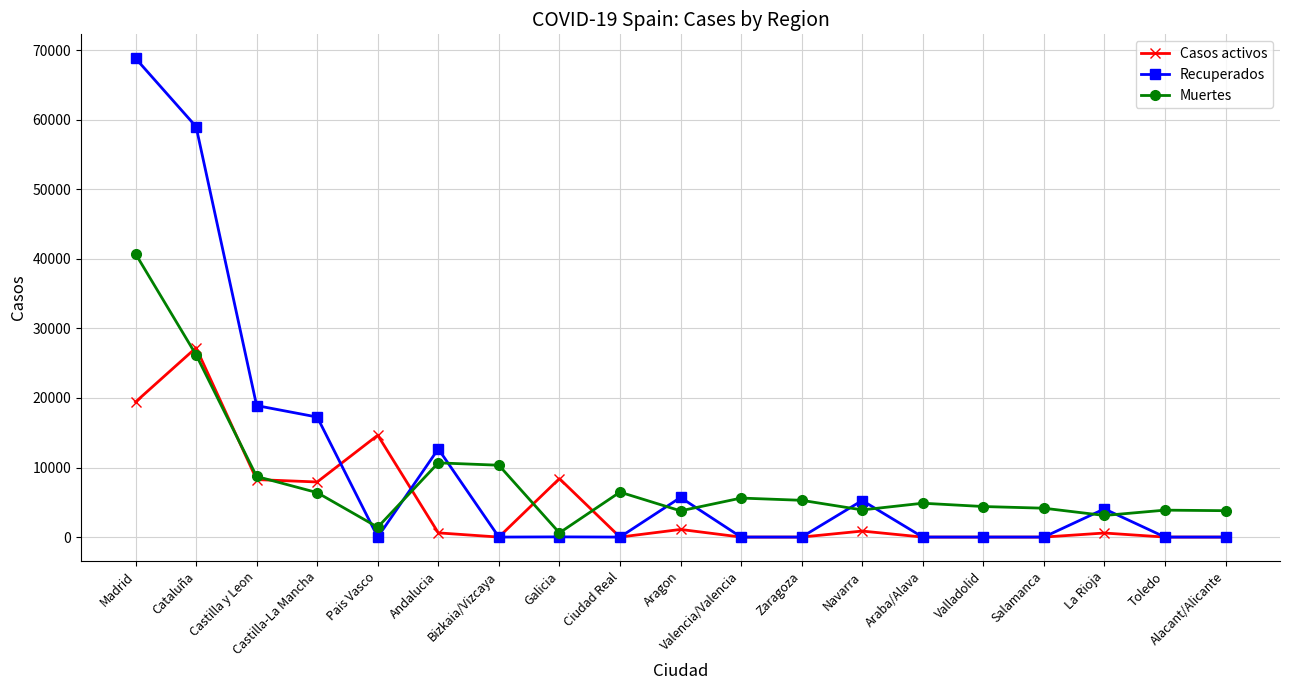

What is the sum of all Muertes values?

154295